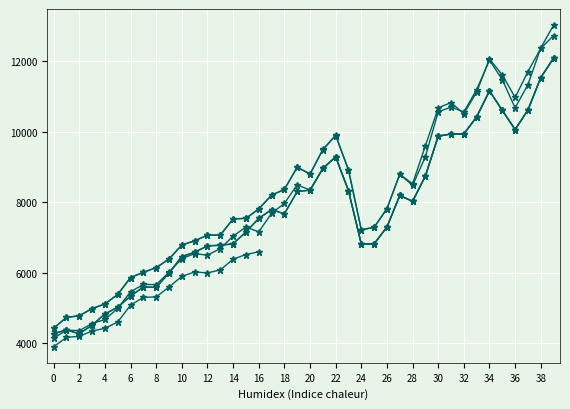

What is the sum of all Noviembre.2020 values?

308594